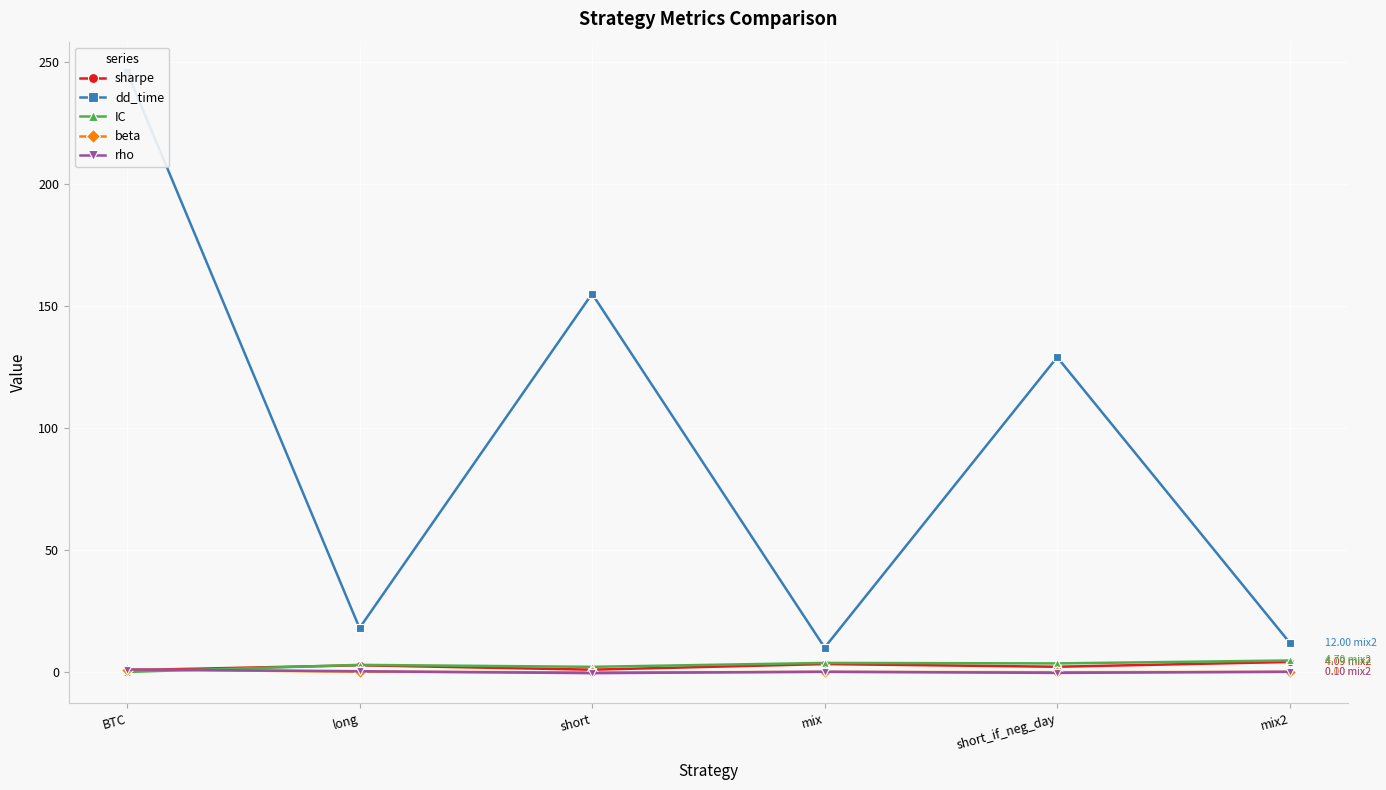

At which category is the sum across all series the highest?

BTC